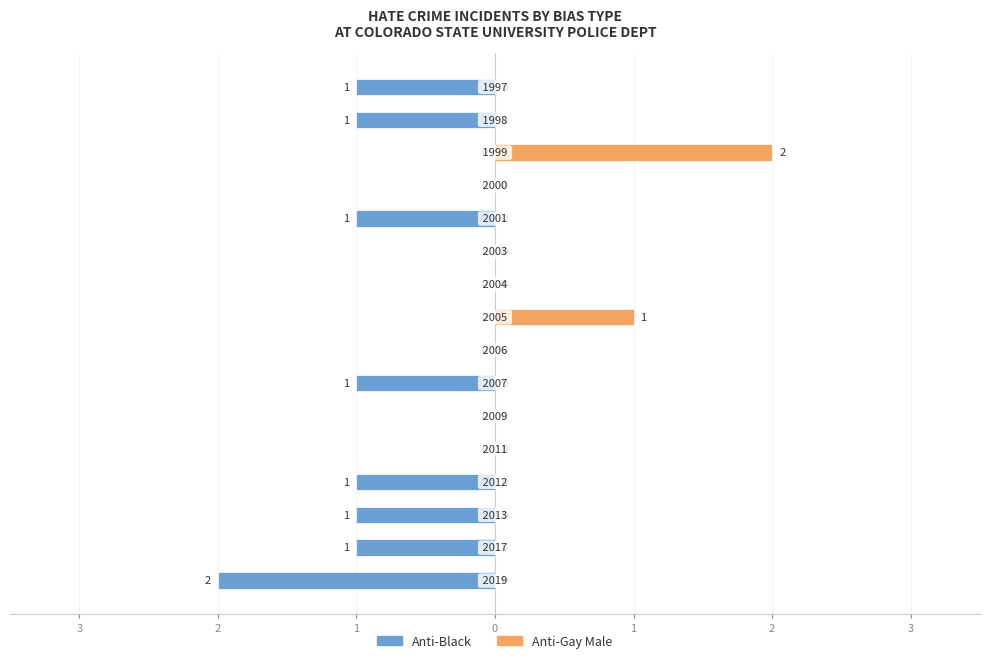

Reading left to right, extract all data points from this chart.

Anti-Black: -2	-1	-1	-1	0	0	-1	0	0	0	0	-1	0	0	-1	-1
Anti-Gay Male: 0	0	0	0	0	0	0	0	1	0	0	0	0	2	0	0